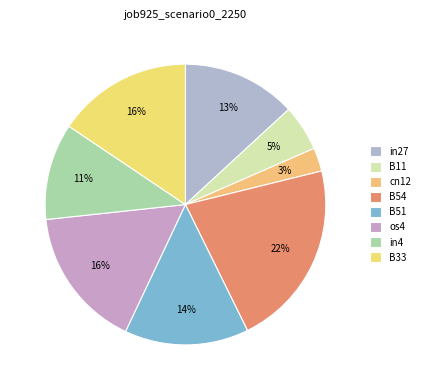

To the nearest percent, what is the average slice percentage?

12%